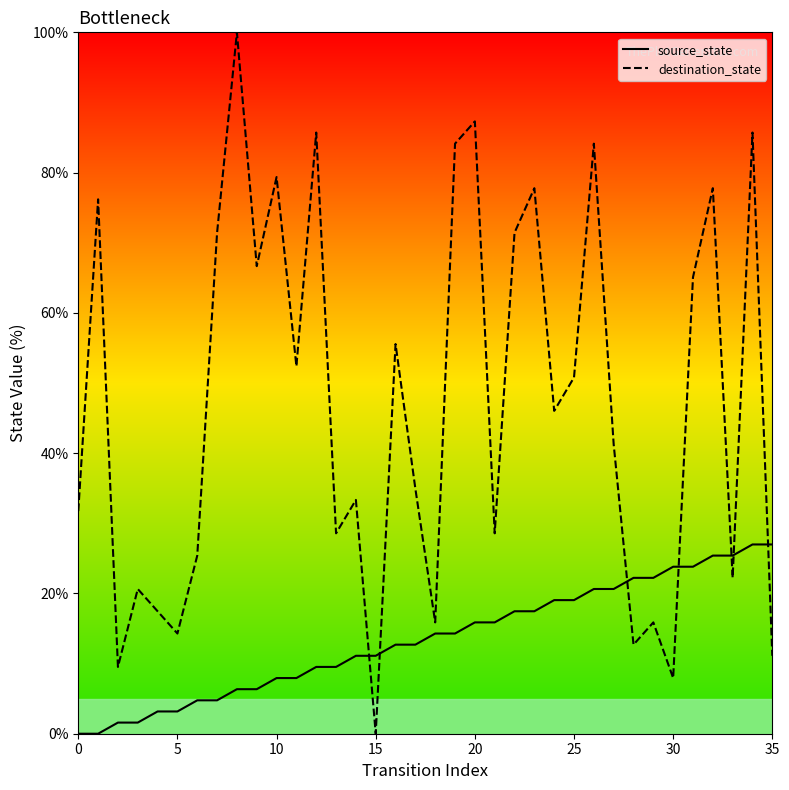

Does the chart display data point markers on the line(s)?

No